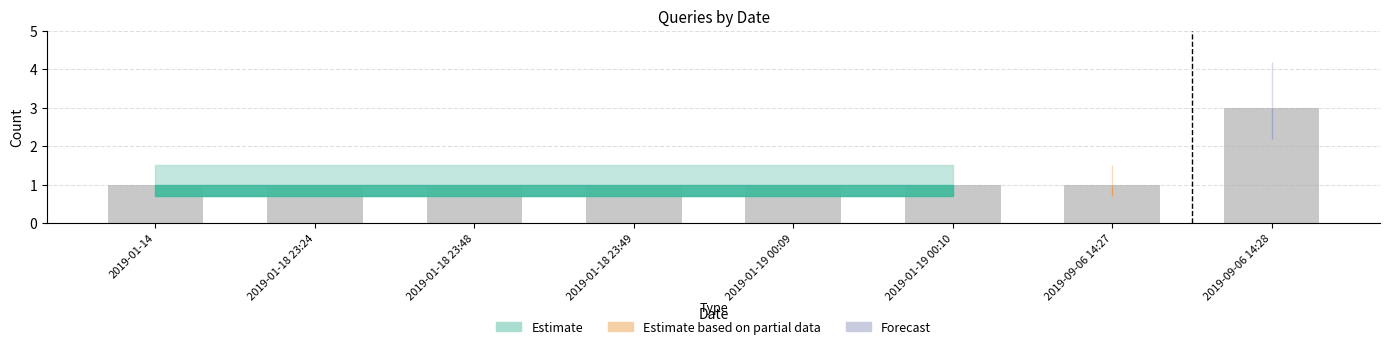

What is the sum of all values?

10